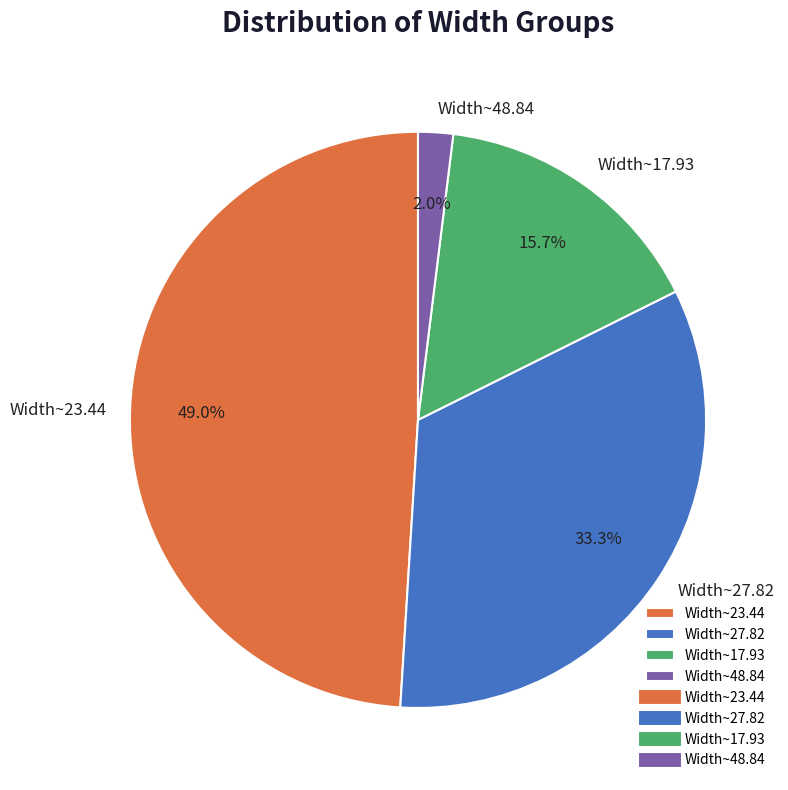

How many segments does this pie chart have?

4